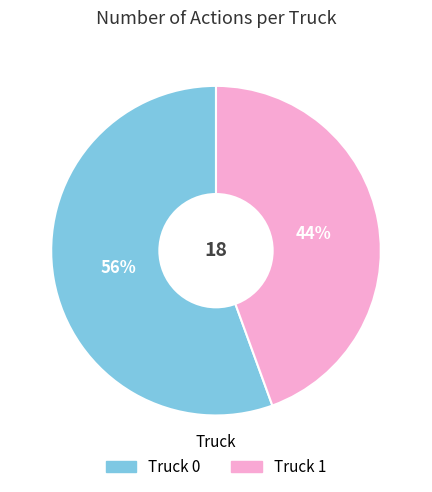

How many slices are in this pie chart?

2